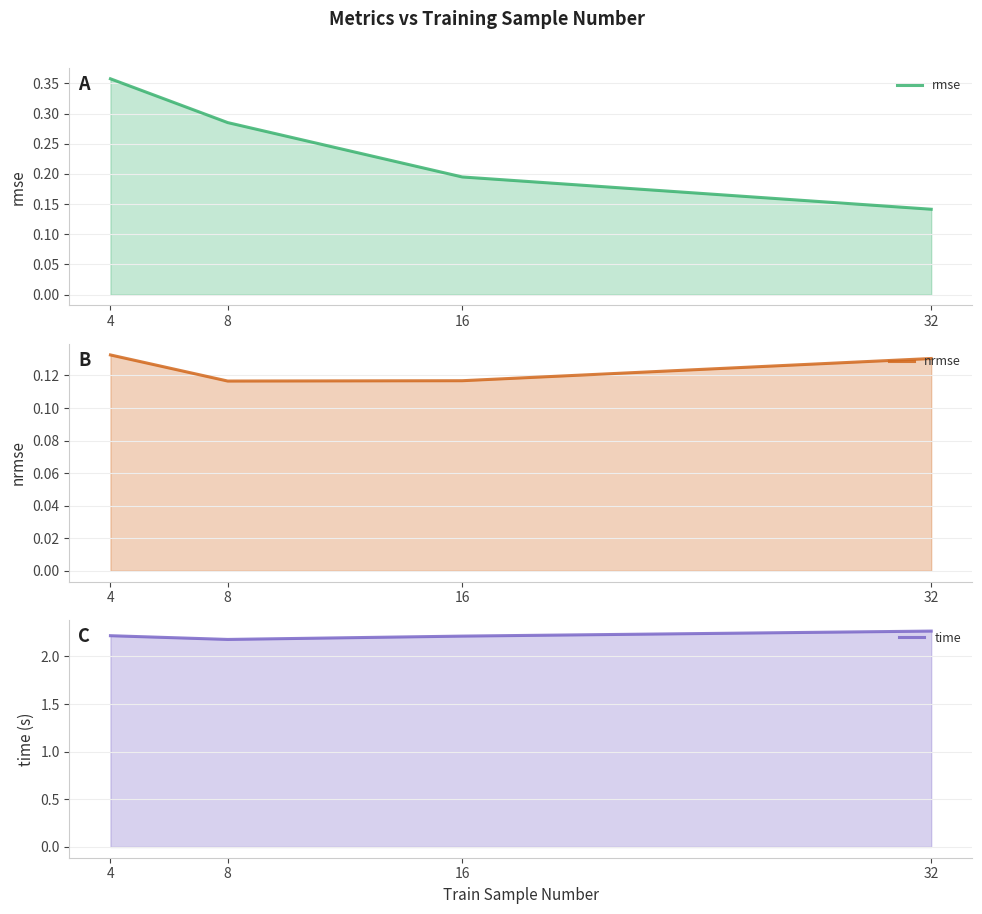

What is the average value of the rmse series?

0.2